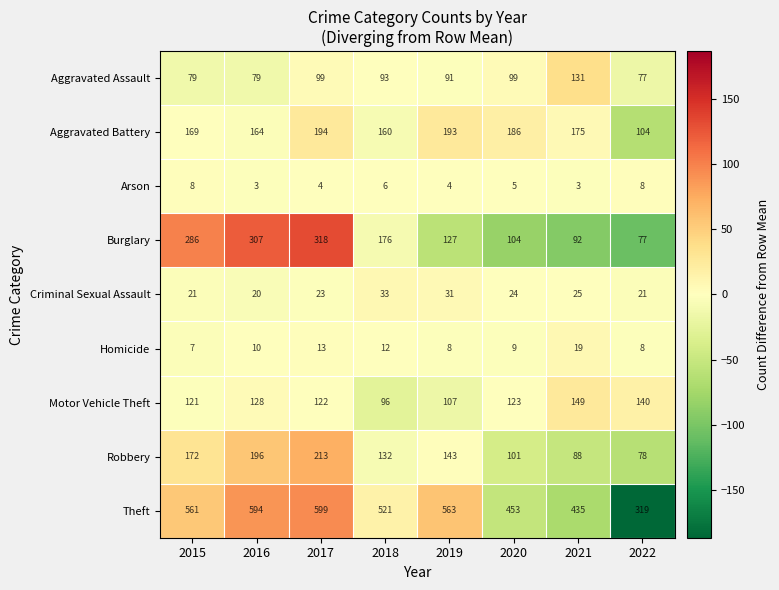

The value of Aggravated Battery at 2021 is 93. True or false?

False